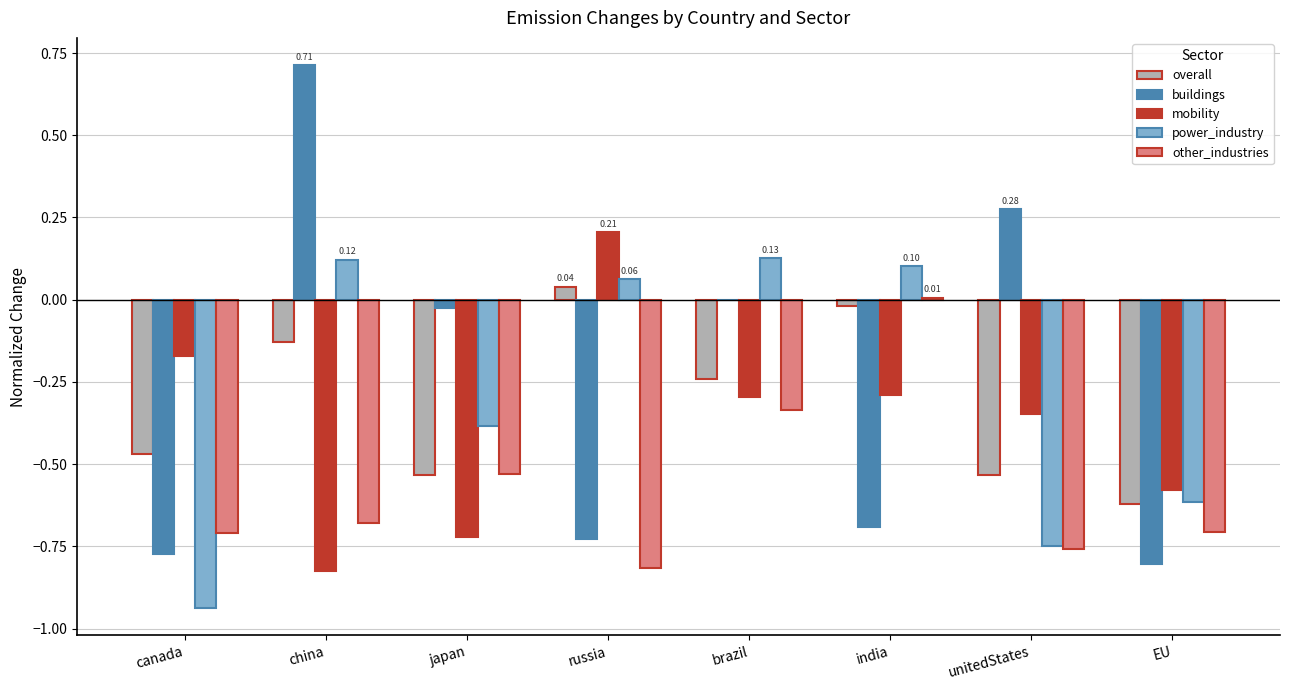

Between china and japan, which series saw the biggest shift?

buildings